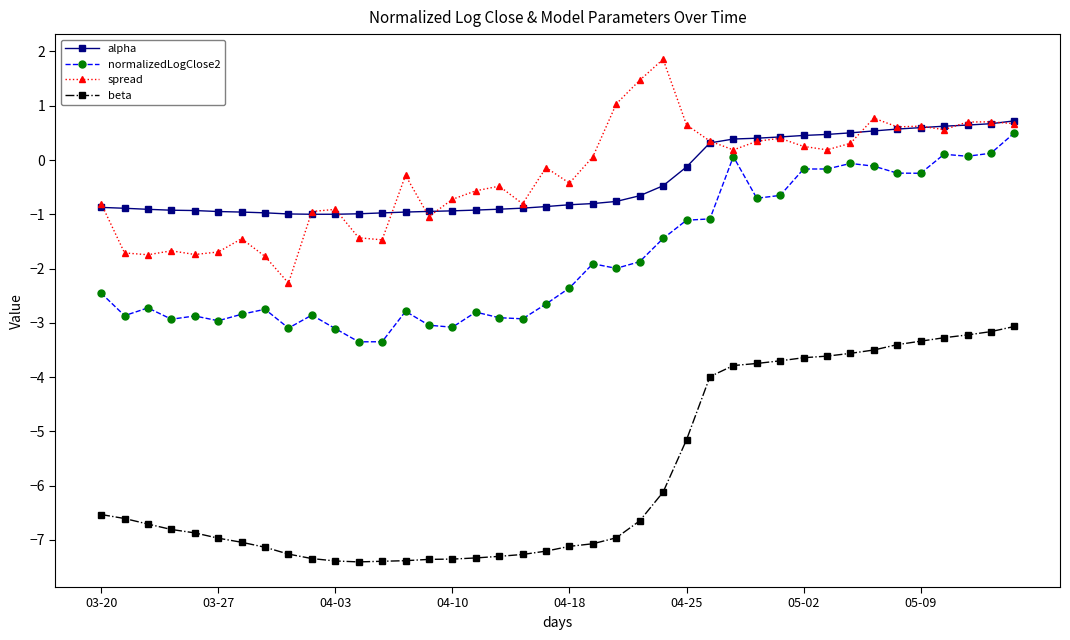

What is the average value of the spread series?

-0.3